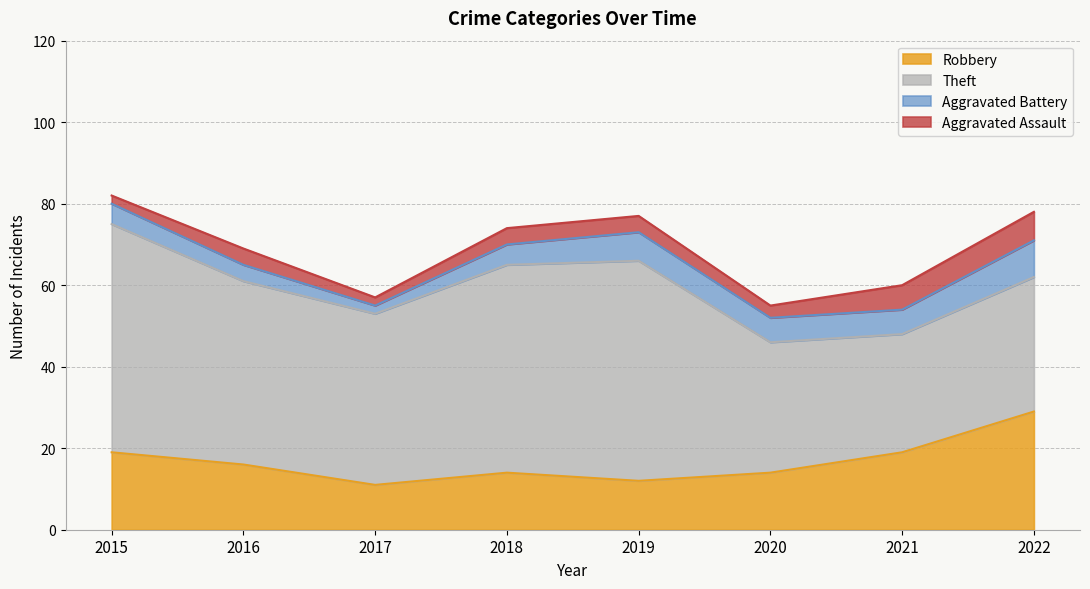

At how many categories does at least one series exceed 42?

4